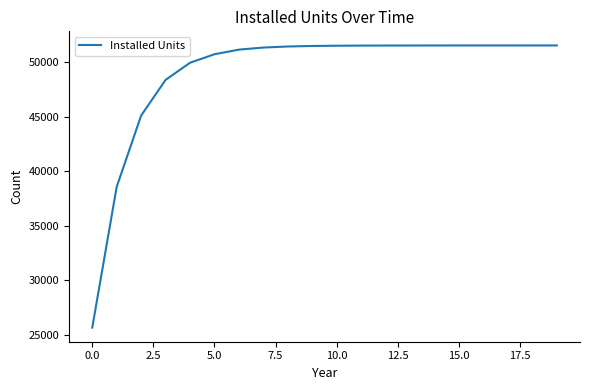

What is the minimum value shown in the chart?

25666